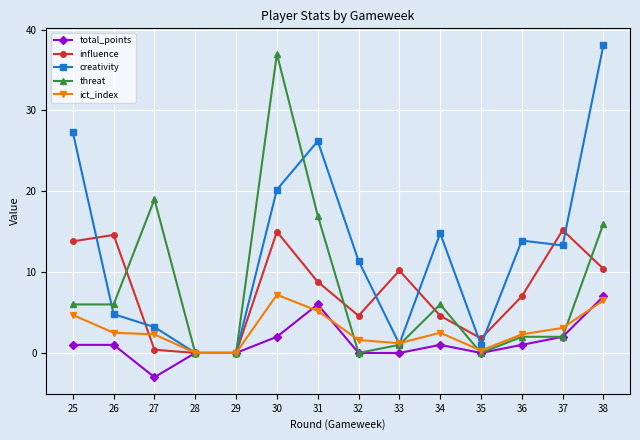

Is it true that threat equals 0.0 at 29?

True